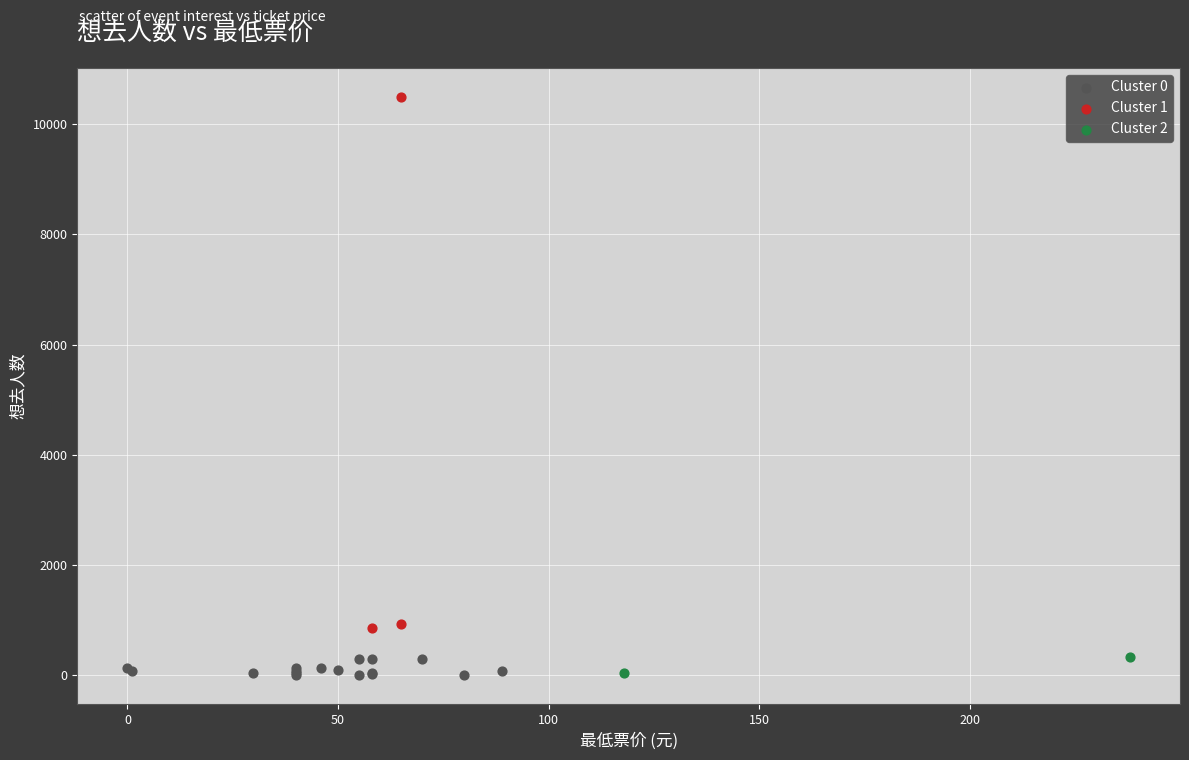

What are all the series names shown in the legend?

Cluster 0, Cluster 1, Cluster 2